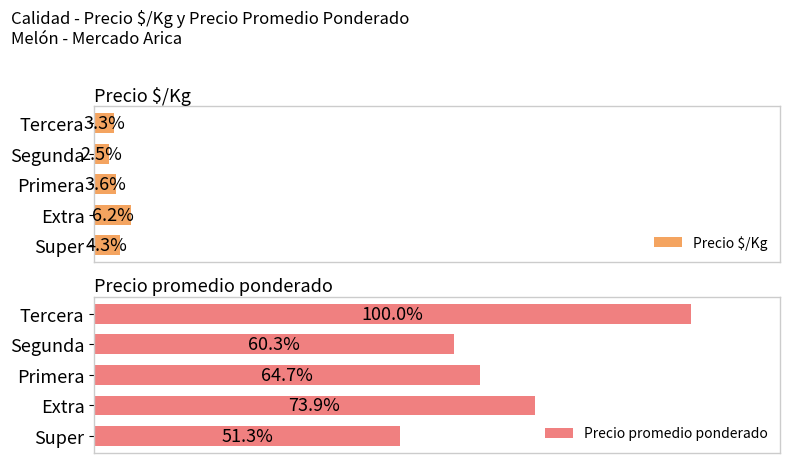

How many data points in Precio promedio ponderado are above 14500?

2